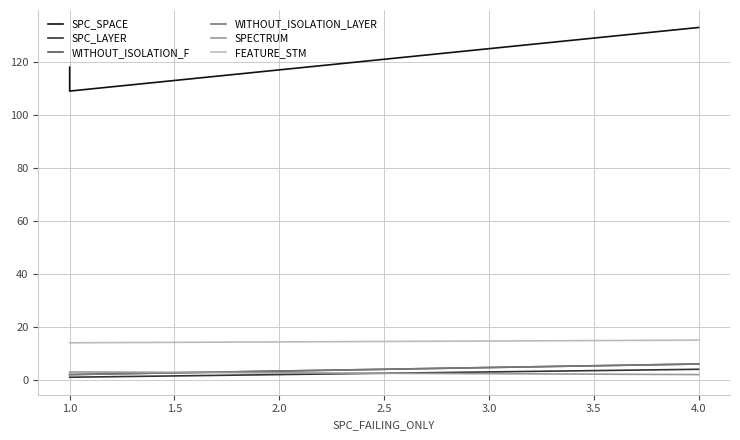

True or false: FEATURE_STM has a value of 22 at 1.0.

False